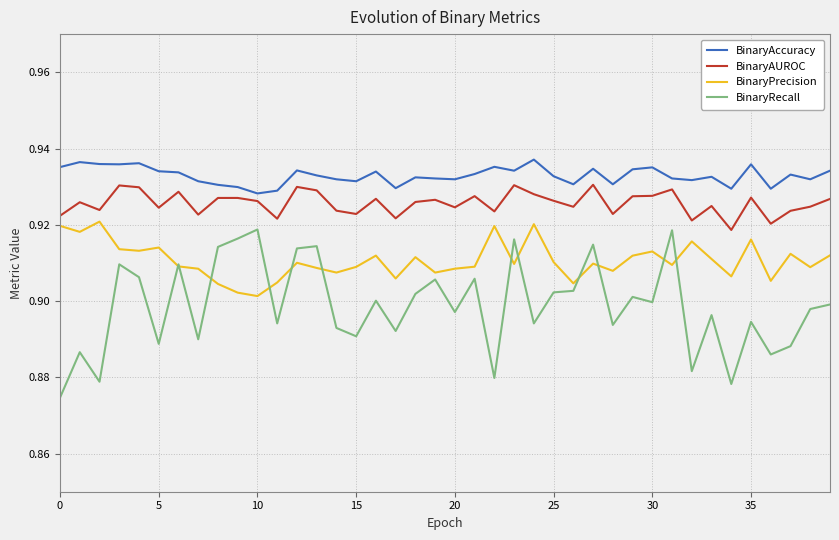

Which series has the largest range (max minus min)?

BinaryRecall